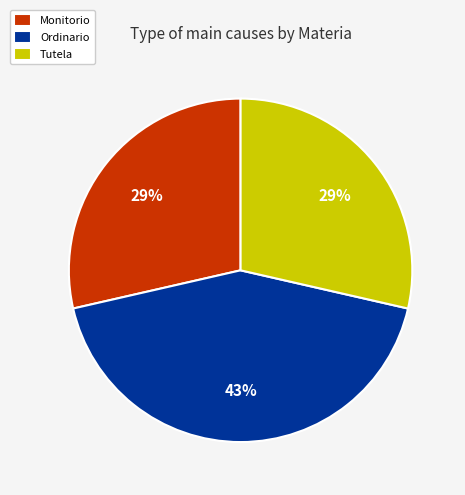

True or false: Monitorio accounts for 29% of the total.

True